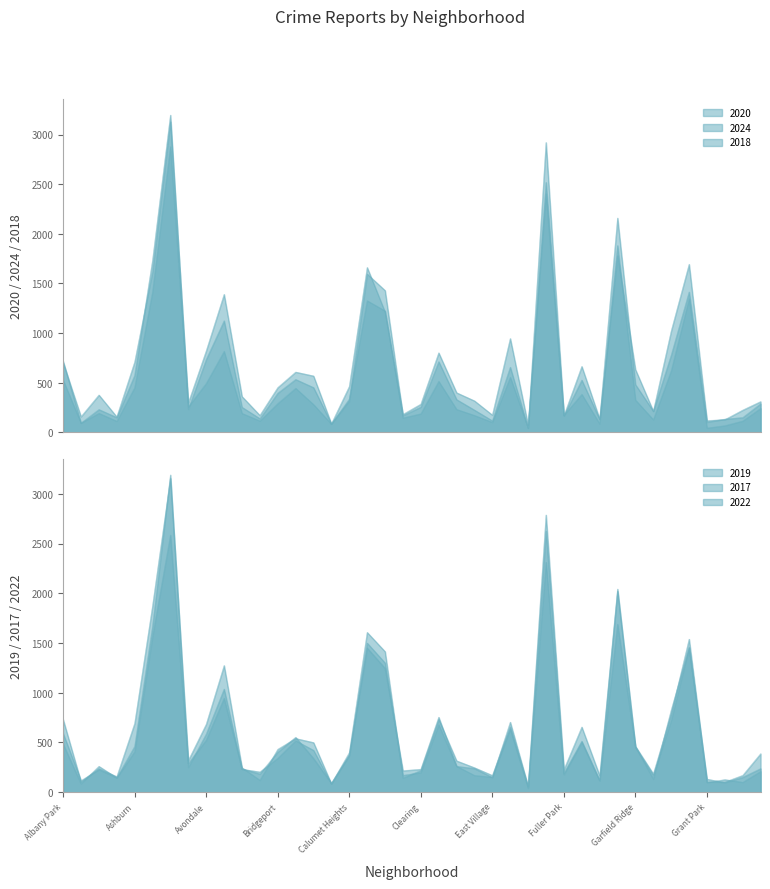

At which label does 2018 reach its minimum?

Edison Park